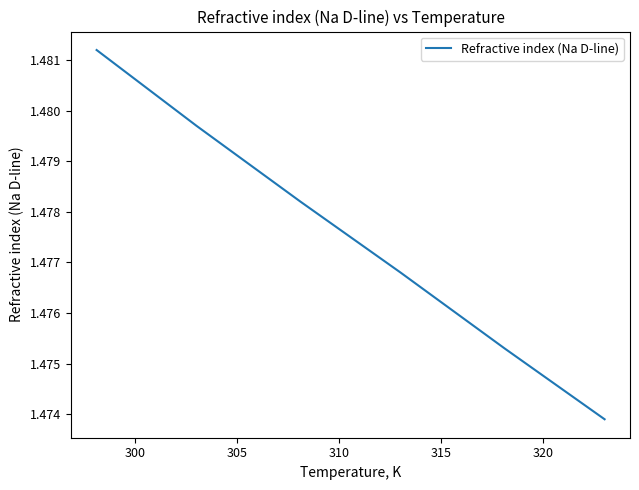

True or false: there are more than 1 points higher than both neighbors.

False